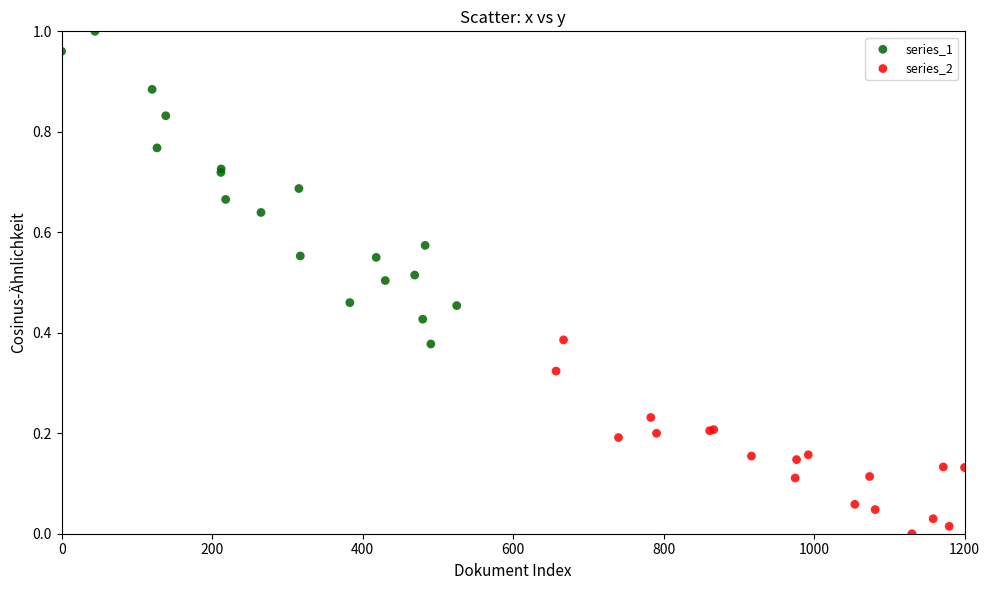

What are all the series names shown in the legend?

series_1, series_2